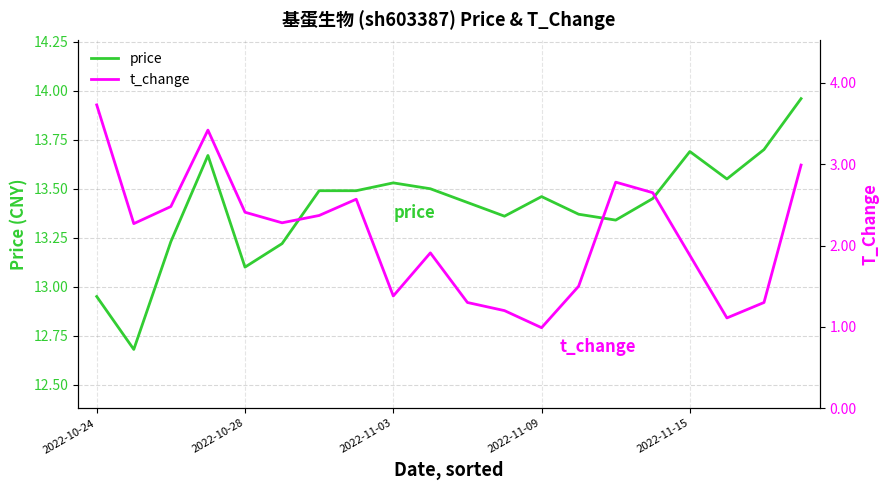

At which label is price closest to 13?

2022-10-24